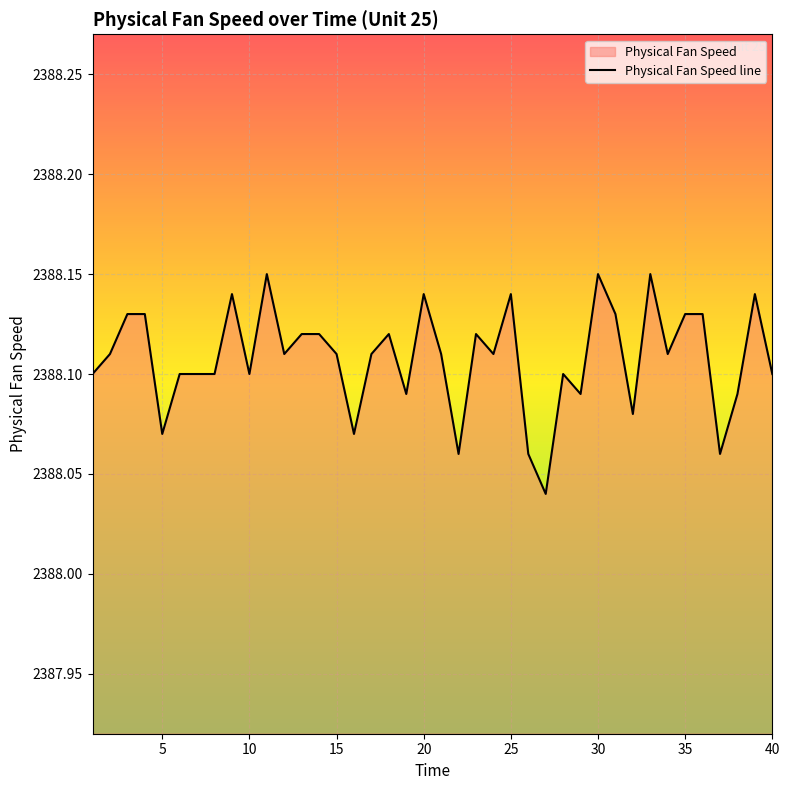

The value at 5 is 722.1. True or false?

False